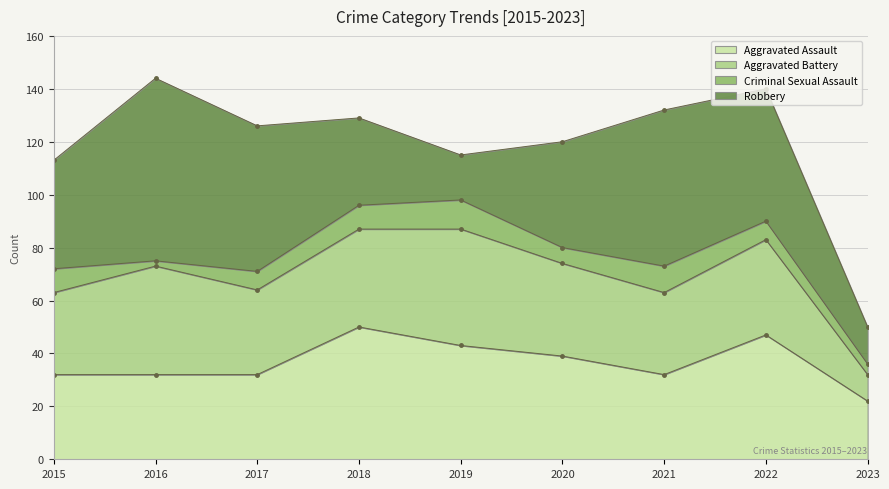

Where is the first local minimum for Criminal Sexual Assault?

2016